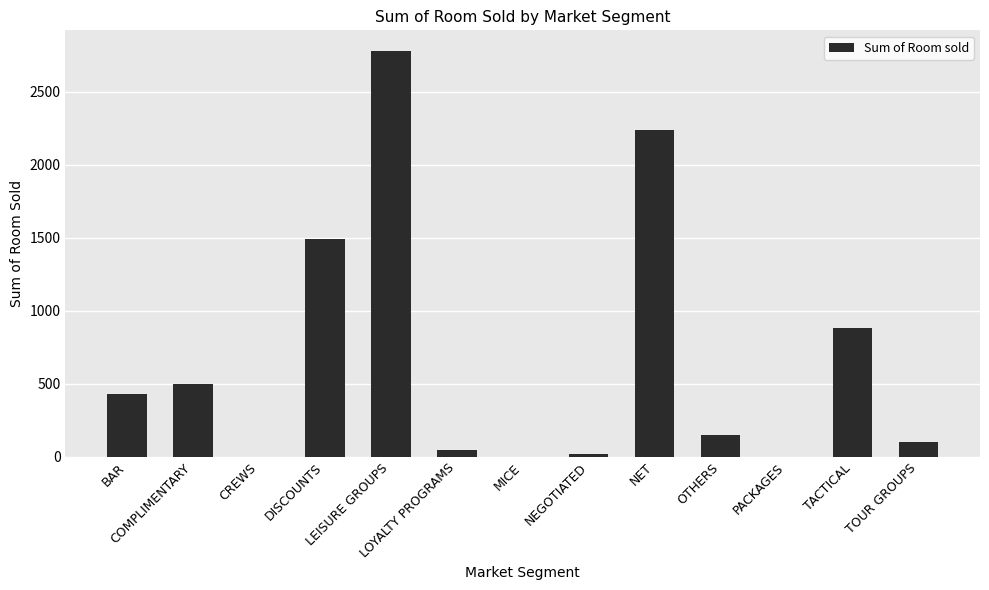

What is the sum of all values?

8637